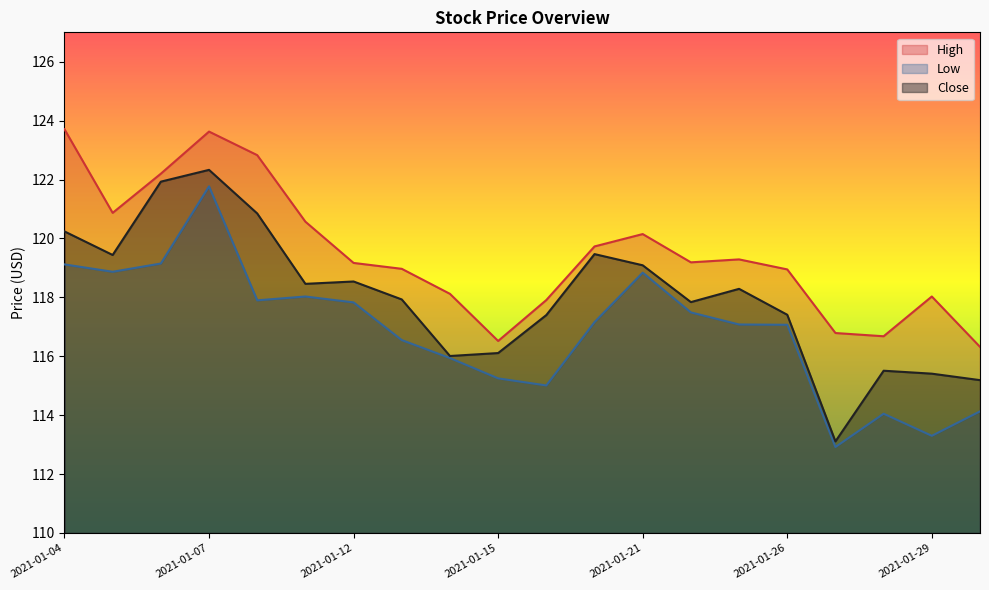

True or false: High and Low intersect in this chart.

False